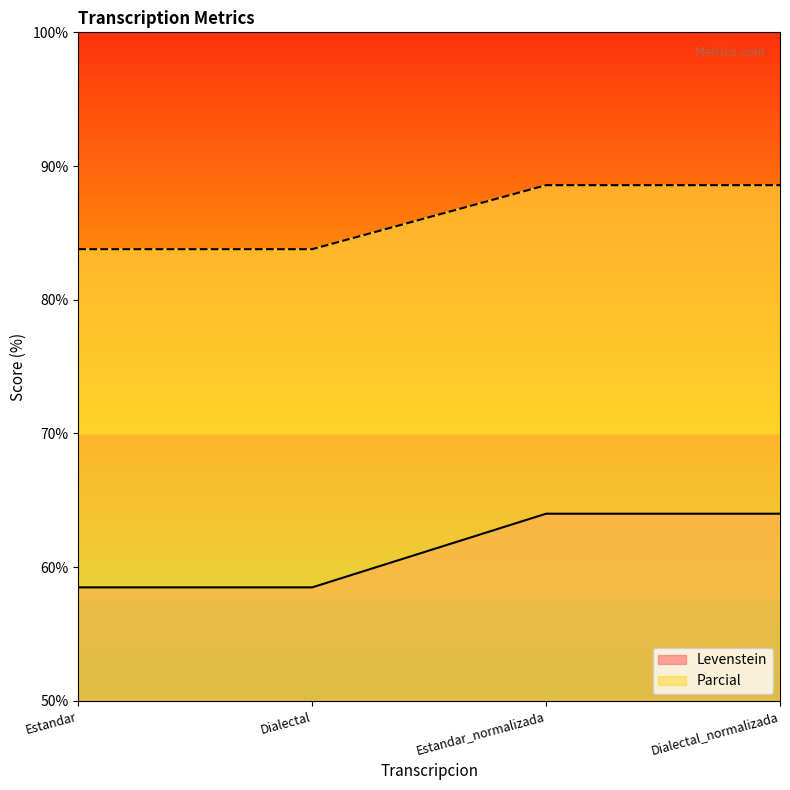

Reading left to right, what are all the values shown in this chart?

Levenstein: Estandar=58.5	Dialectal=58.5	Estandar_normalizada=64.0	Dialectal_normalizada=64.0
Parcial: Estandar=83.8	Dialectal=83.8	Estandar_normalizada=88.6	Dialectal_normalizada=88.6